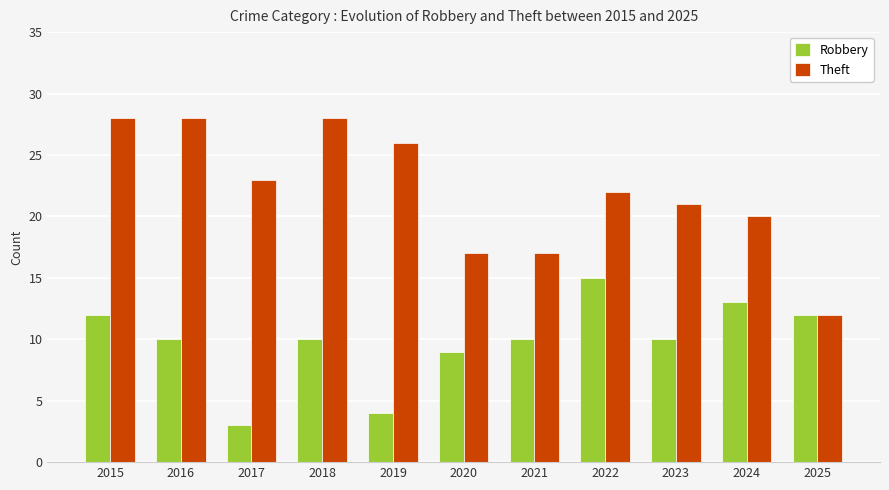

List the series in order of their overall mean, highest first.

Theft, Robbery